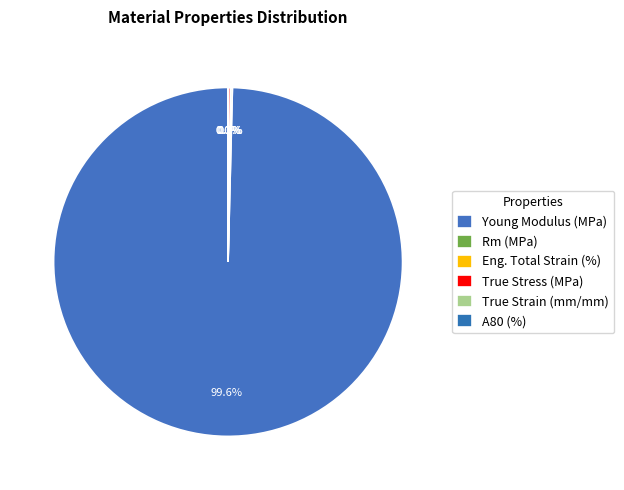

The True Strain (mm/mm) slice represents 8% of the pie. True or false?

False